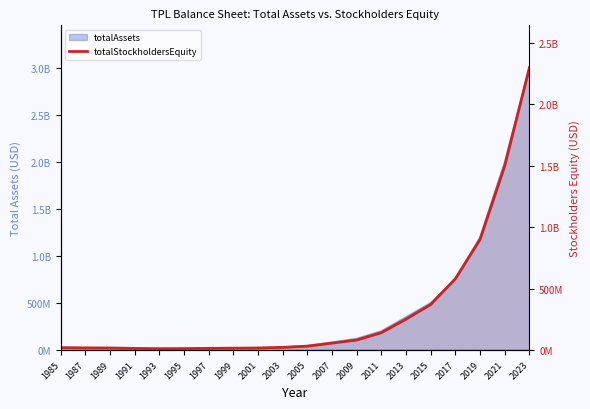

Read the value at 1987, to the nearest 10.

16100000